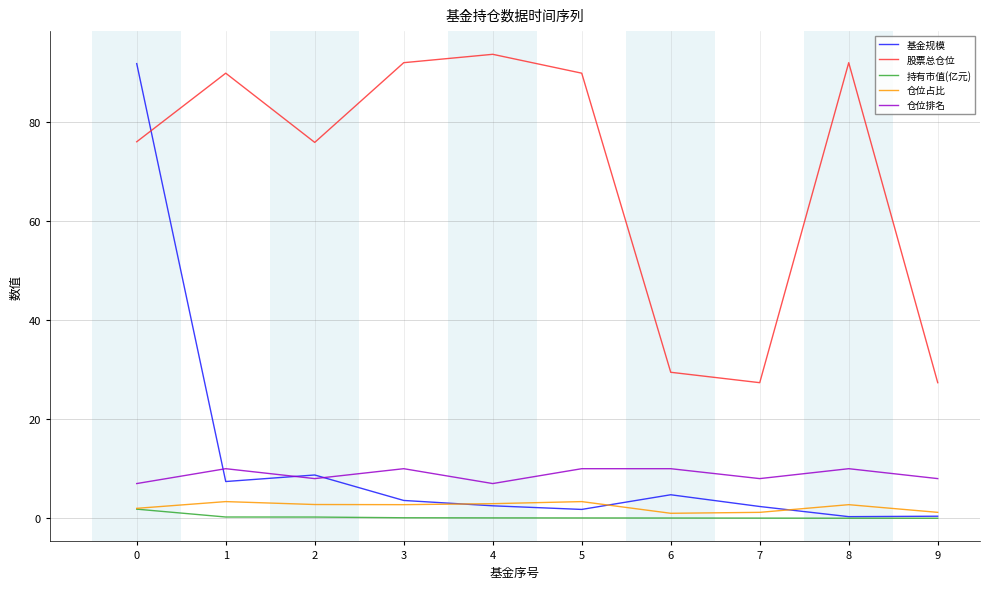

True or false: 仓位占比 and 仓位排名 cross at least once.

False